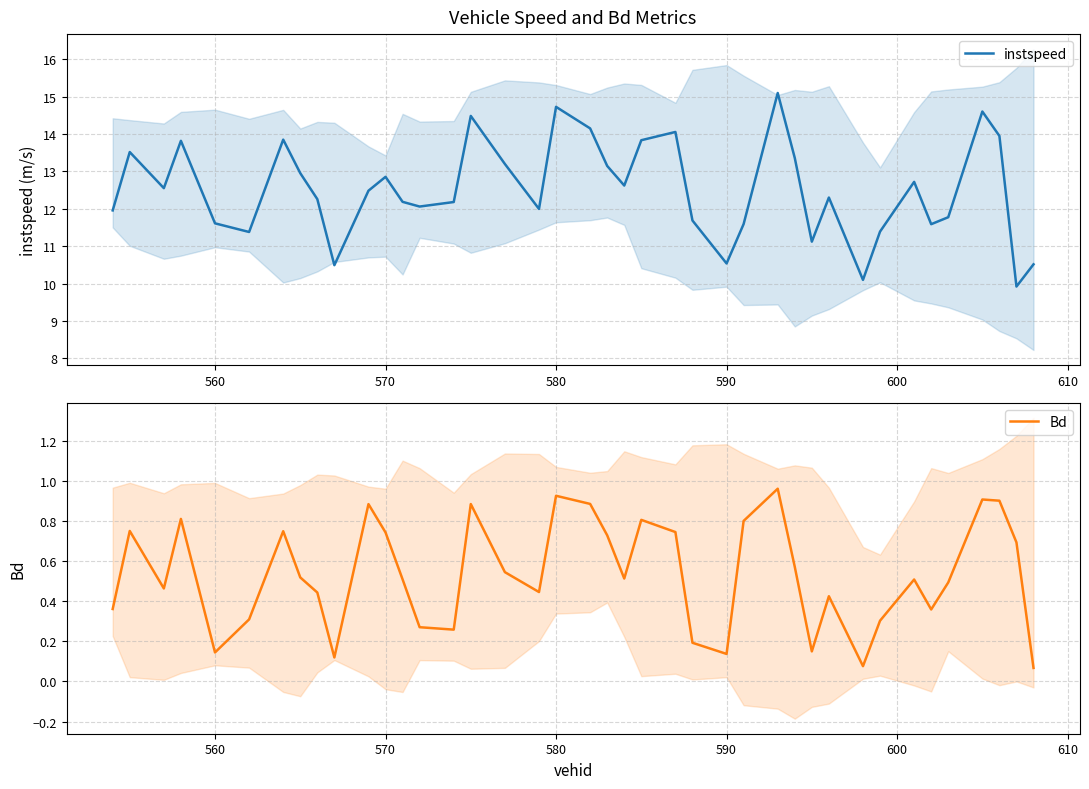

What is the maximum value for instspeed?

15.1